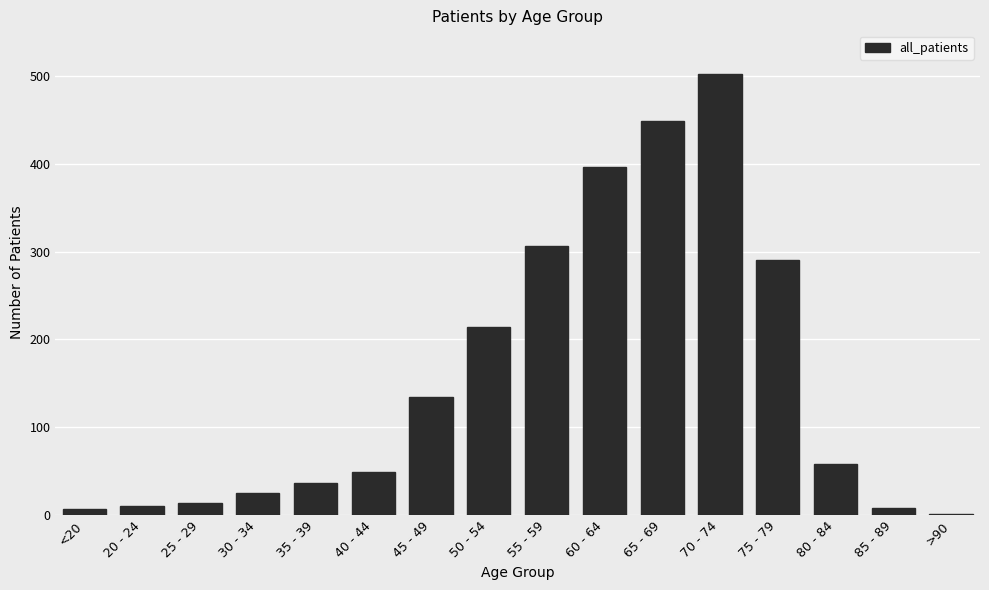

What is the maximum value shown in the chart?

502